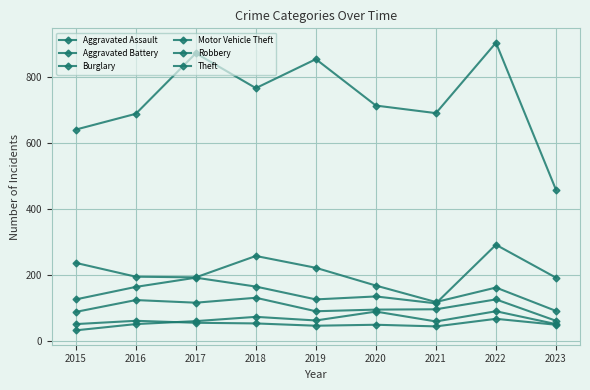

True or false: Aggravated Assault has more than 2 points higher than both neighbors.

True